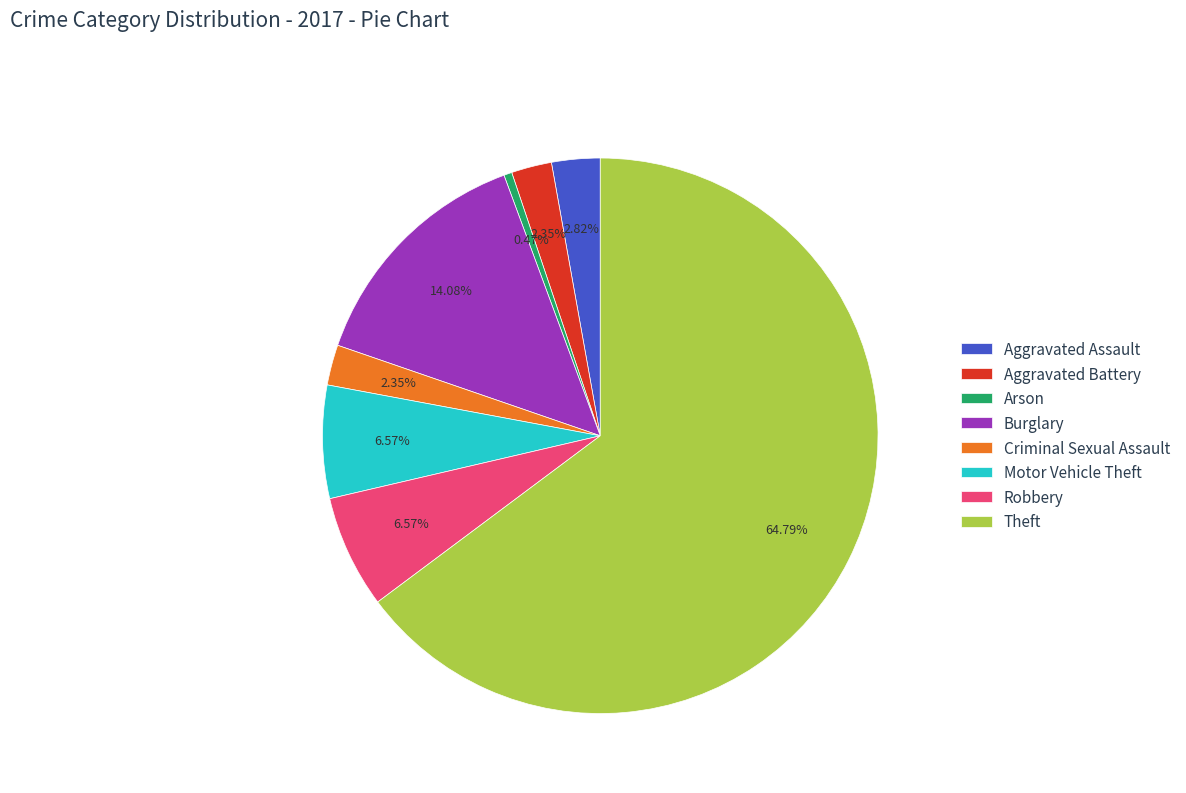

How many segments does this pie chart have?

8